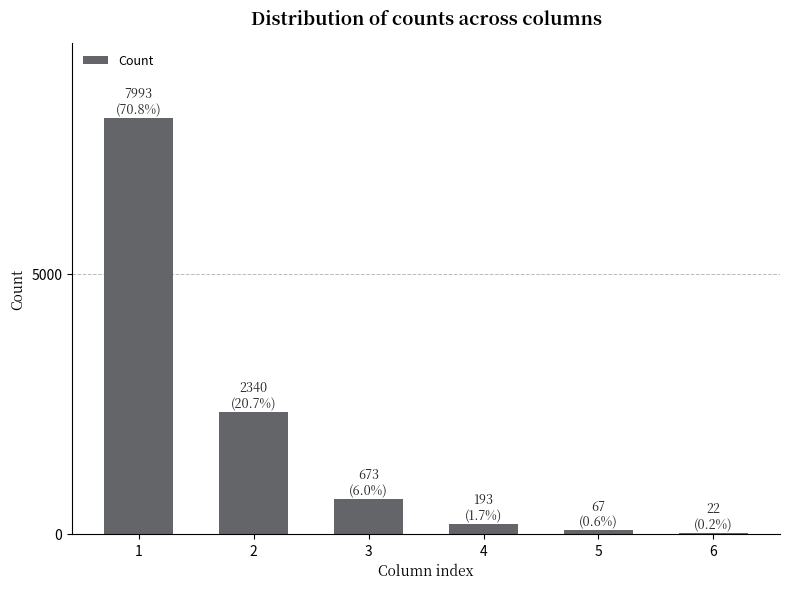

What is the change in value from 2 to 5?

-2273